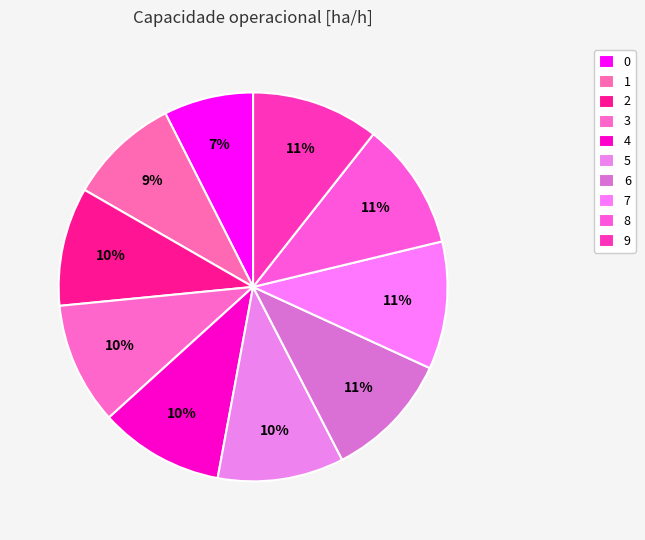

To the nearest percent, what portion does 3 represent?

10%